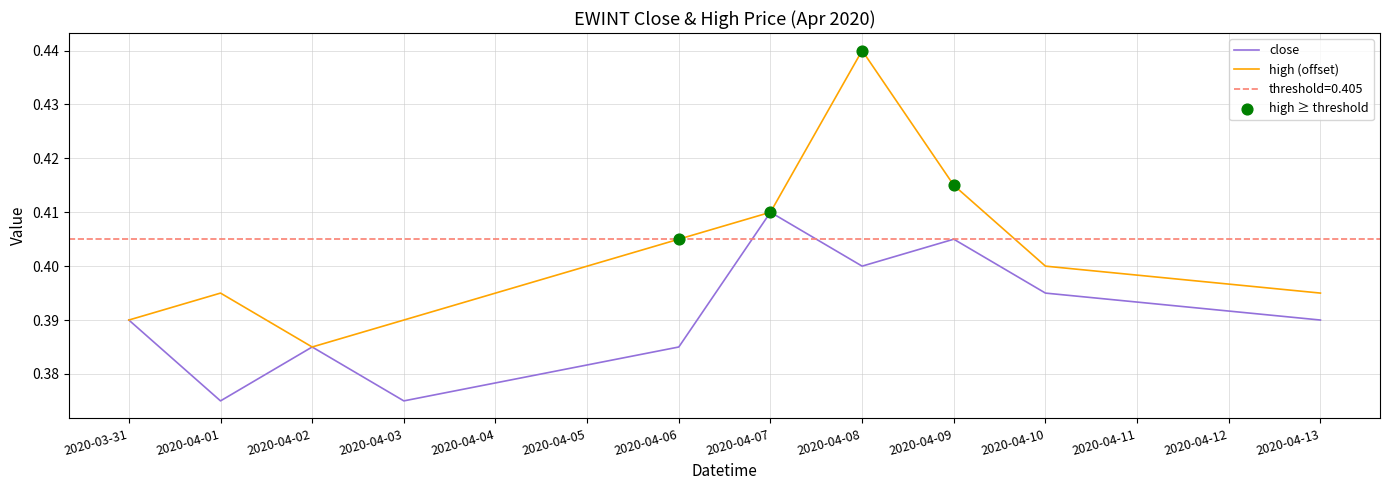

Which category has the highest value in the high (offset) series?

2020-04-08